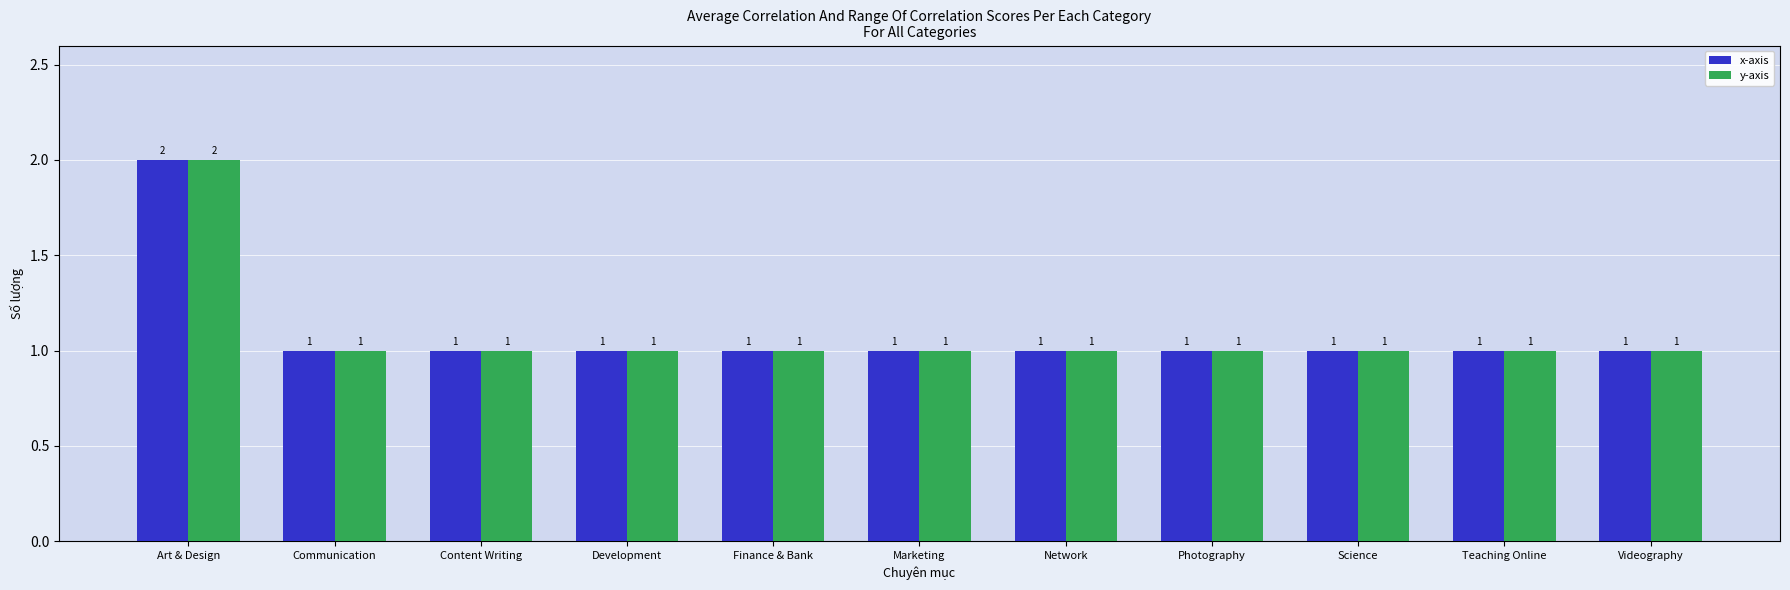

How many x-axis values are between 1 and 2?

11